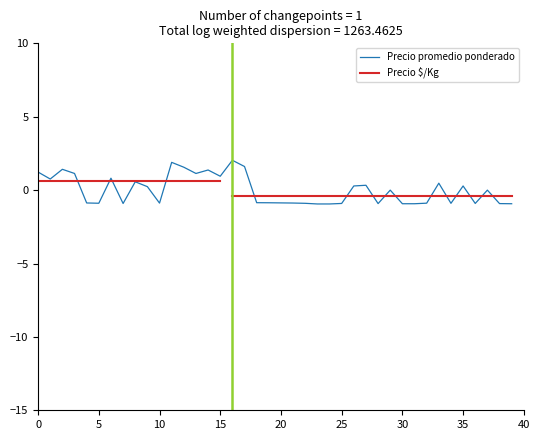

Reading left to right, list all the values displayed in this chart.

1.2	0.8	1.4	1.1	-0.9	-0.9	0.8	-0.9	0.6	0.2	-0.9	1.9	1.6	1.1	1.4	0.9	2.0	1.6	-0.9	-0.9	-0.9	-0.9	-0.9	-0.9	-0.9	-0.9	0.3	0.3	-0.9	-0.0	-0.9	-0.9	-0.9	0.5	-0.9	0.3	-0.9	-0.0	-0.9	-0.9